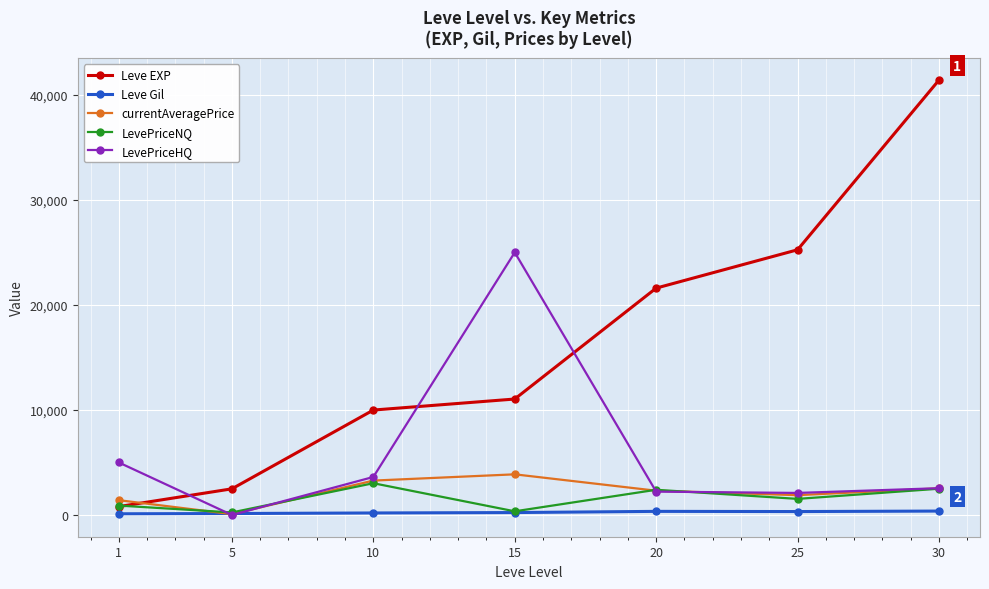

The Leve Gil series shows 372.0 at 30. True or false?

True